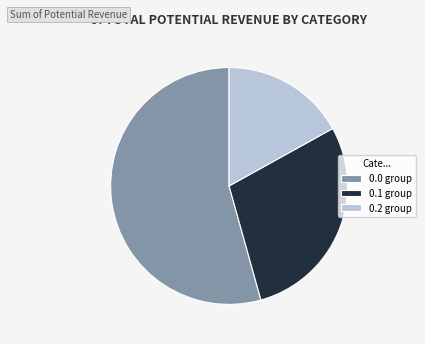

The 0.1 group slice represents 29% of the pie. True or false?

True